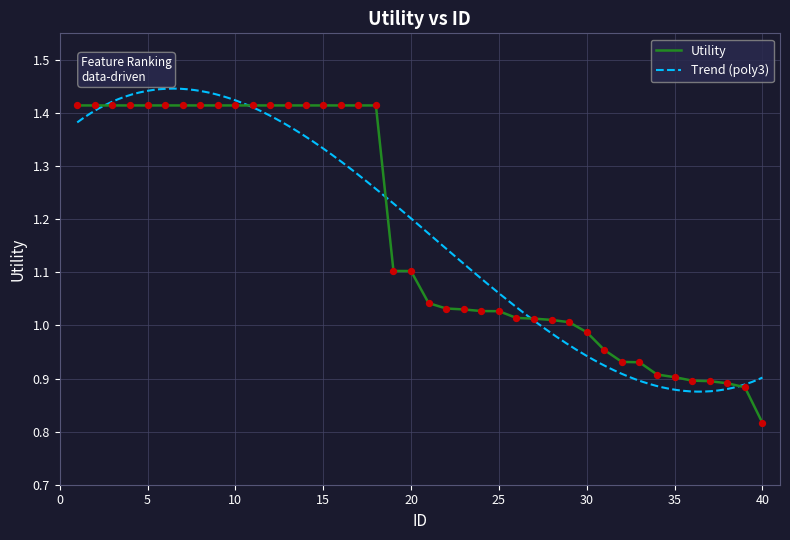

What is the change in value from 4 to 38?

-0.5